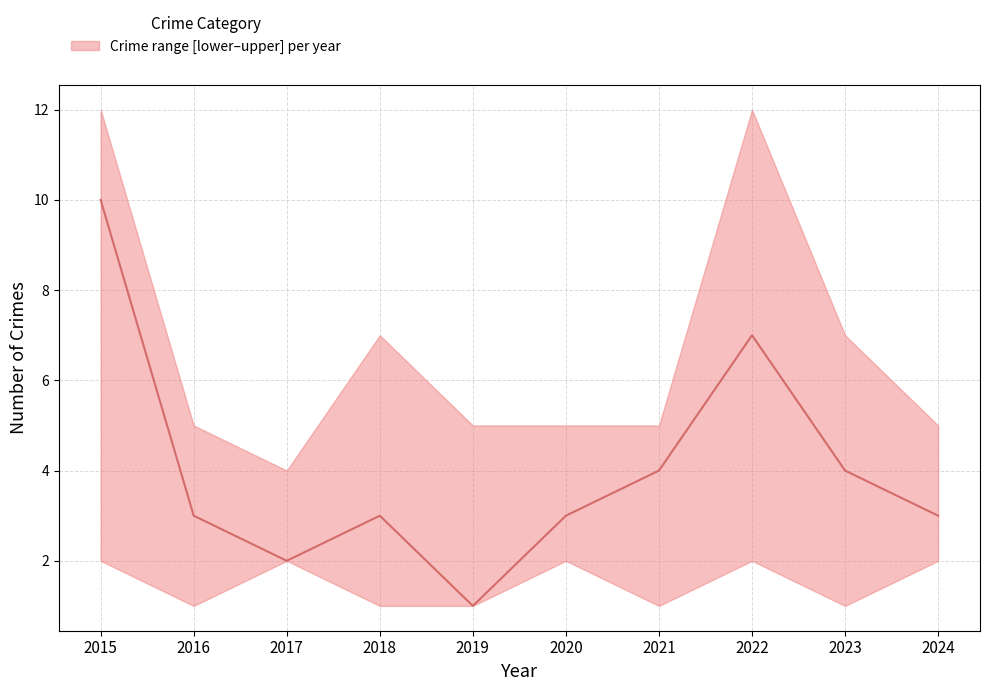

At which label is the value closest to 5?

2021